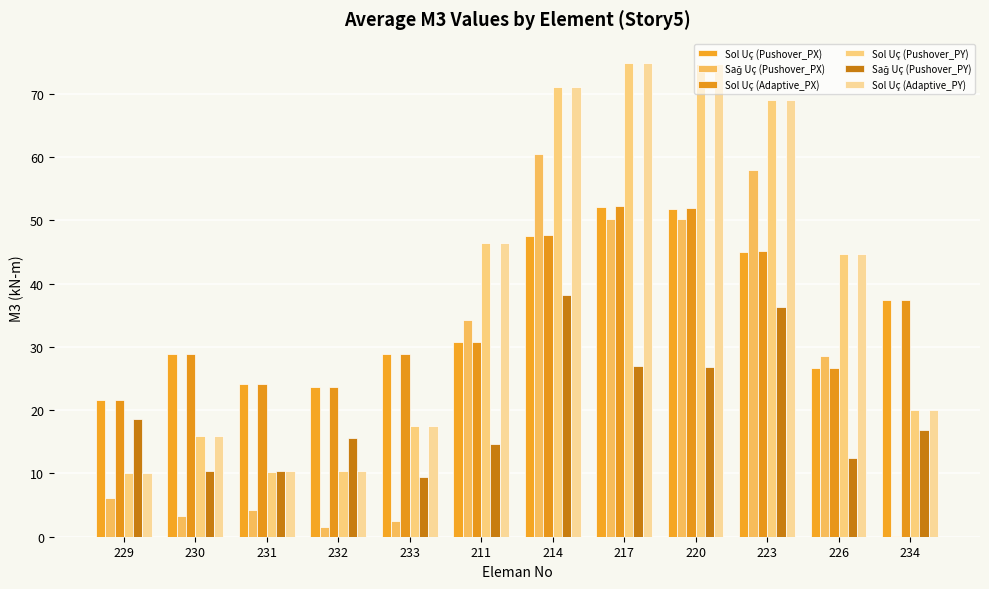

How many distinct data groups are displayed?

6